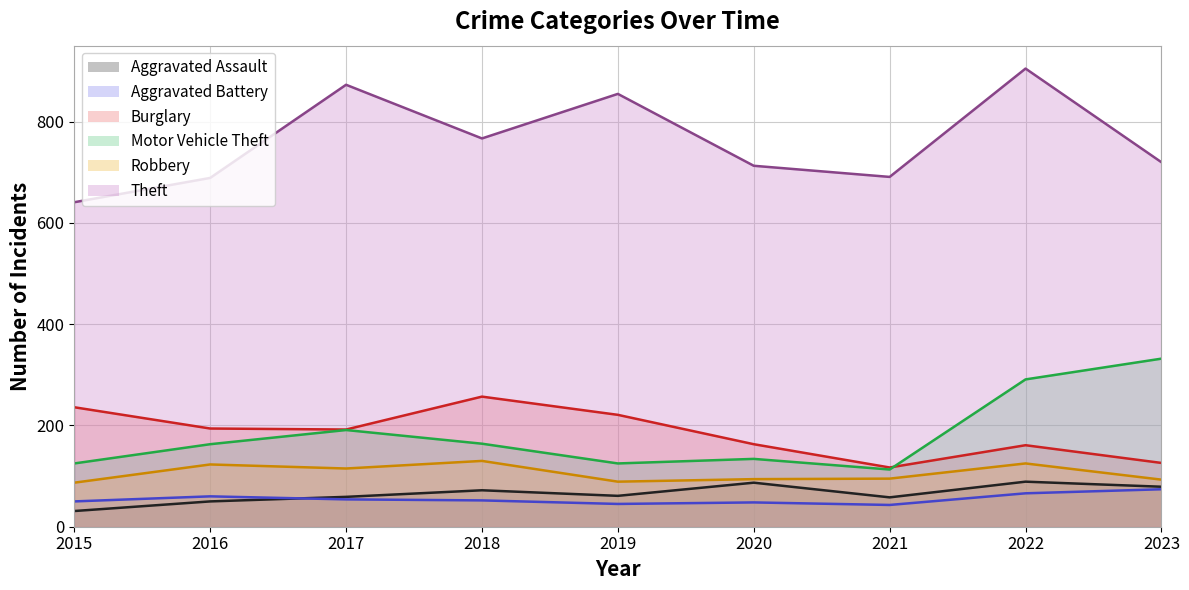

How many categories are shown in the chart?

9